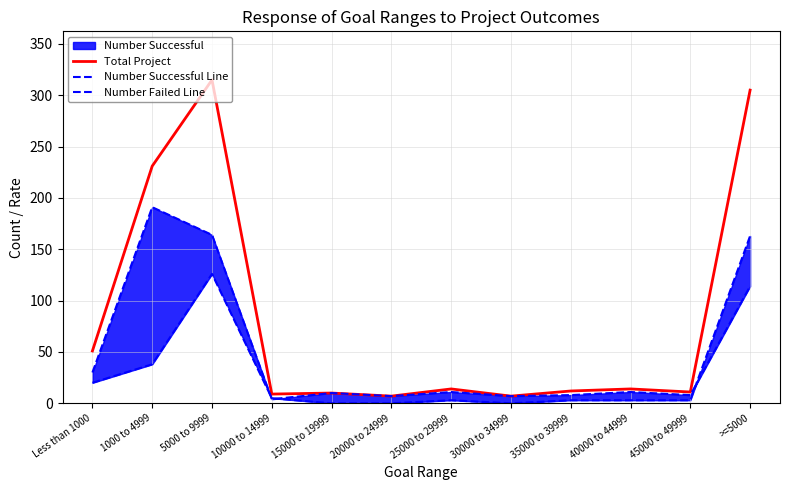

What is the difference between the highest and lowest values at 15000 to 19999?

10